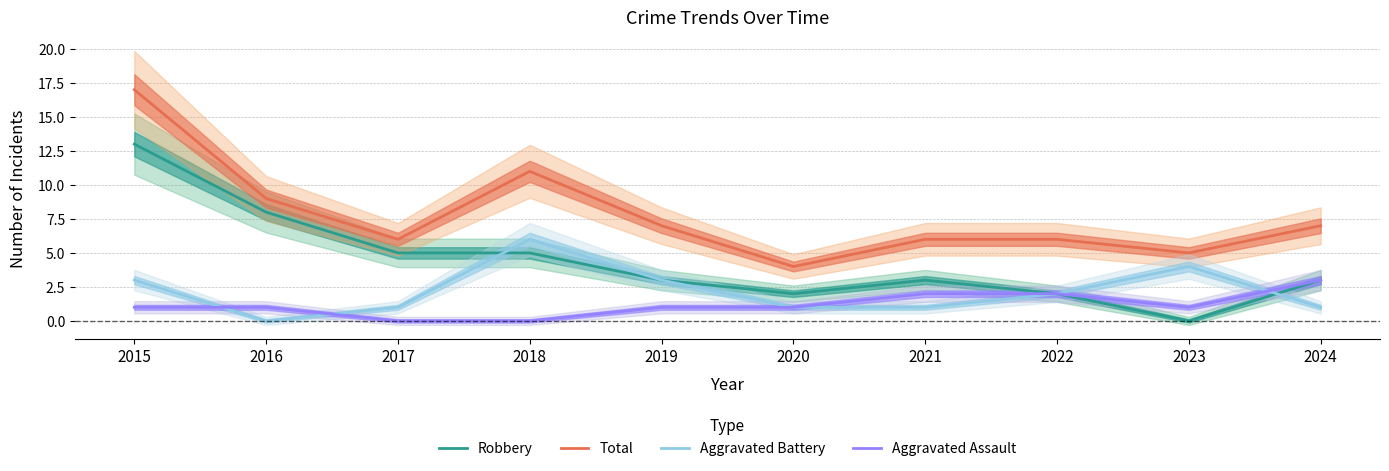

Which series changed the most between 2017 and 2020?

Robbery